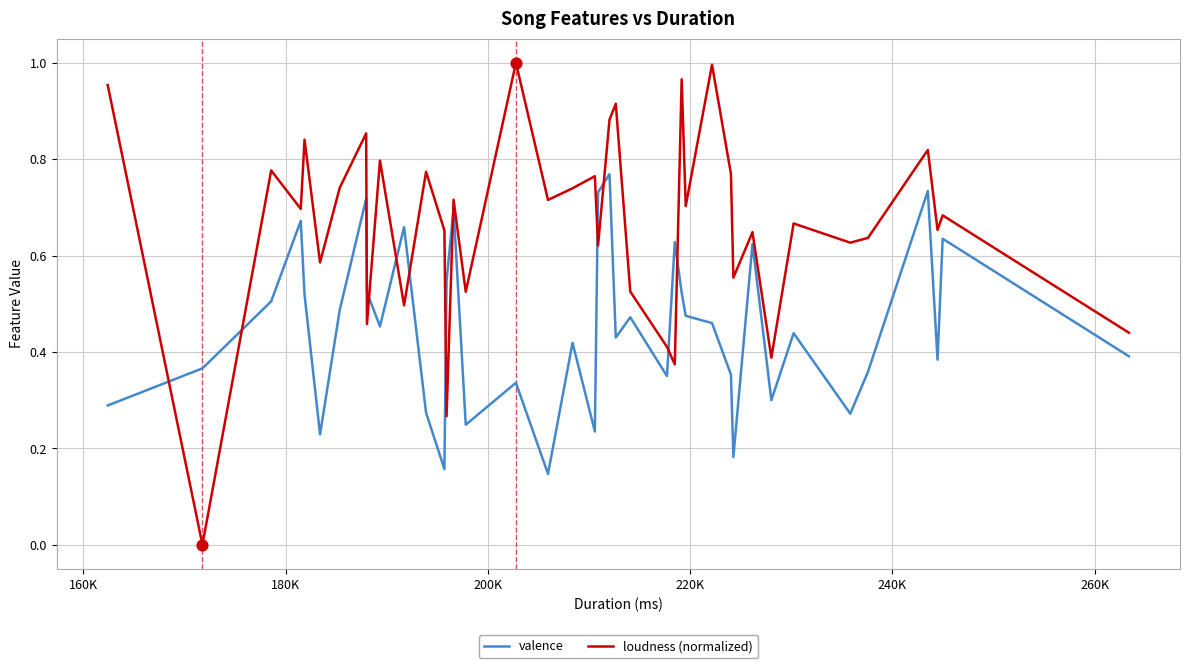

Which series has the largest range (max minus min)?

loudness (normalized)